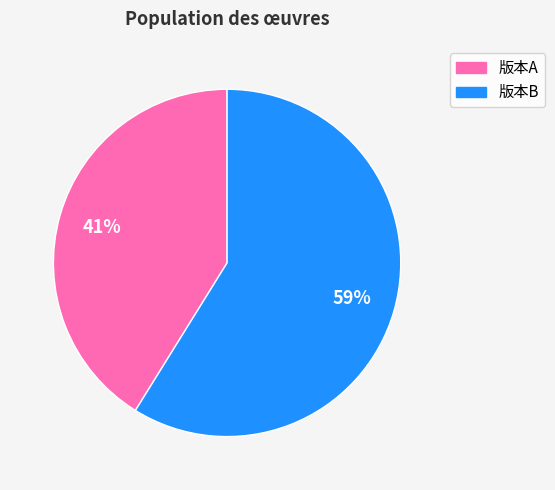

To the nearest percent, what is the average slice percentage?

50%